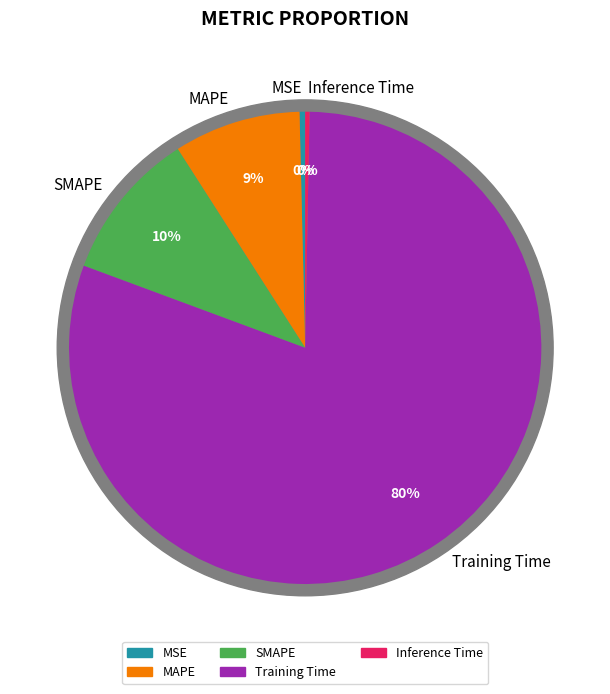

Which category has the smallest portion of the pie?

Inference Time